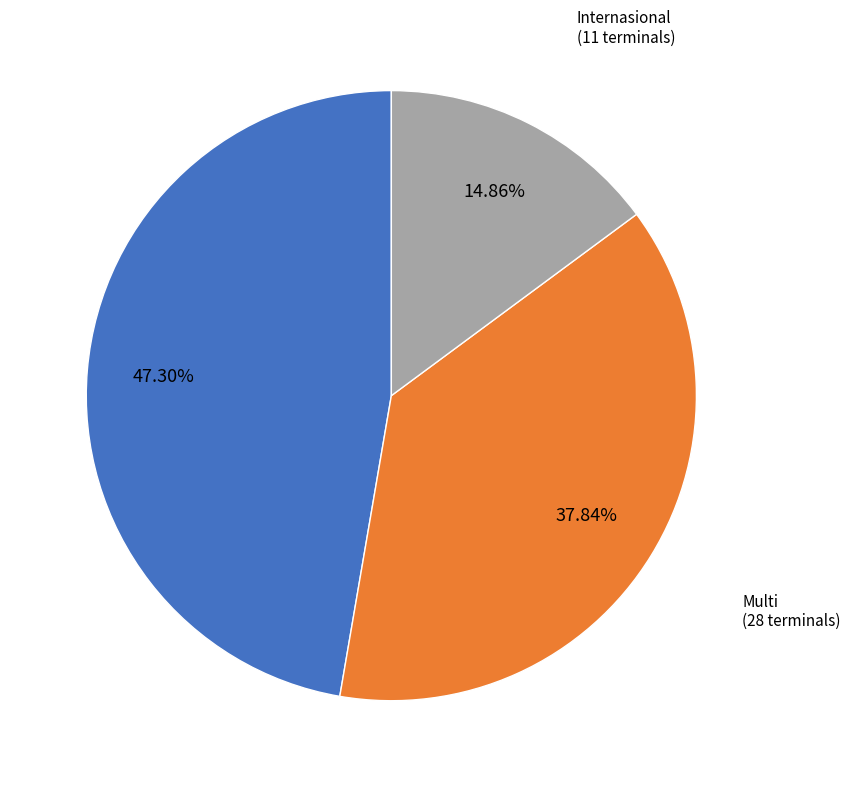

To the nearest percent, what portion does Internasional represent?

15%